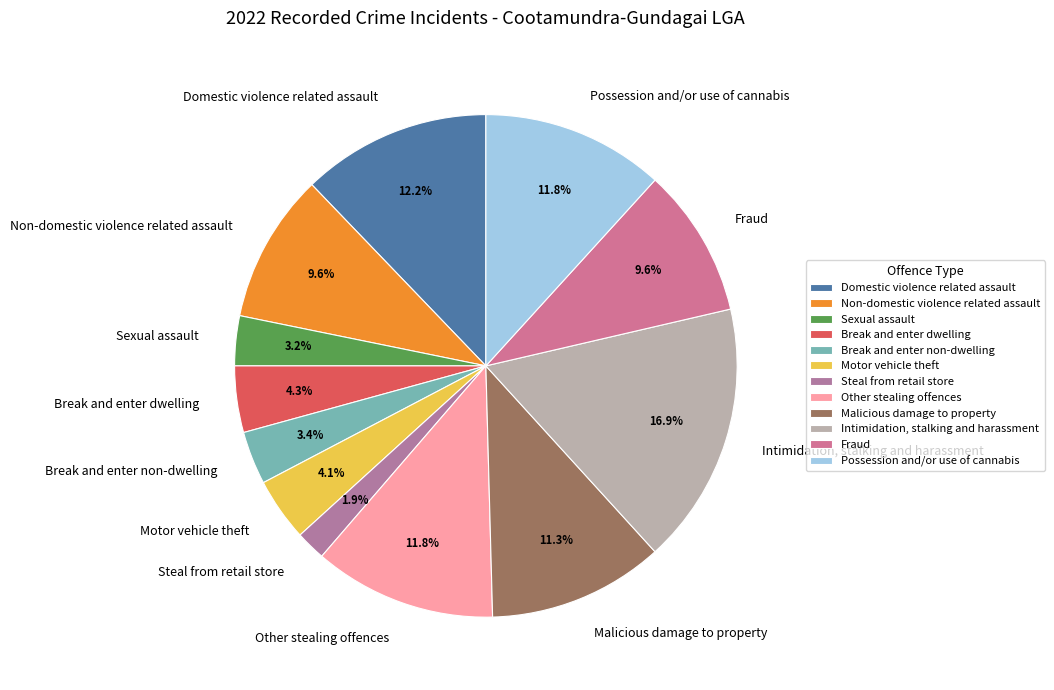

How many segments does this pie chart have?

12